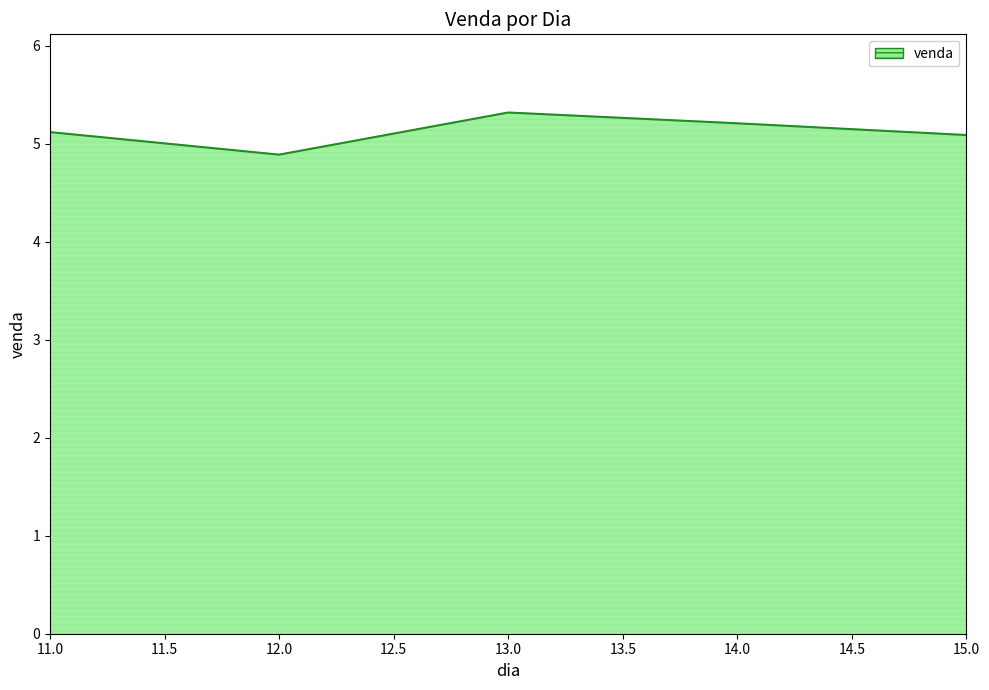

Count the number of categories in the chart.

5